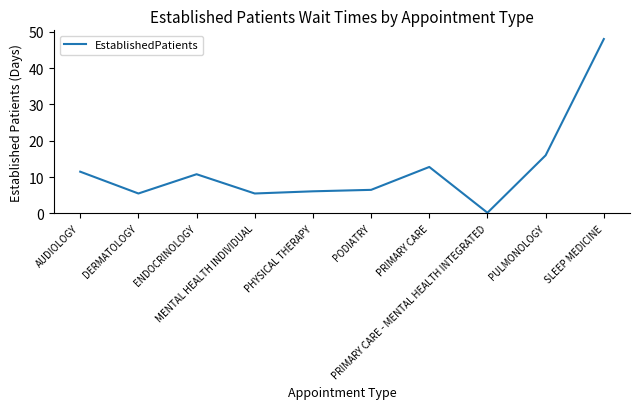

The value at SLEEP MEDICINE is 48.0. True or false?

True